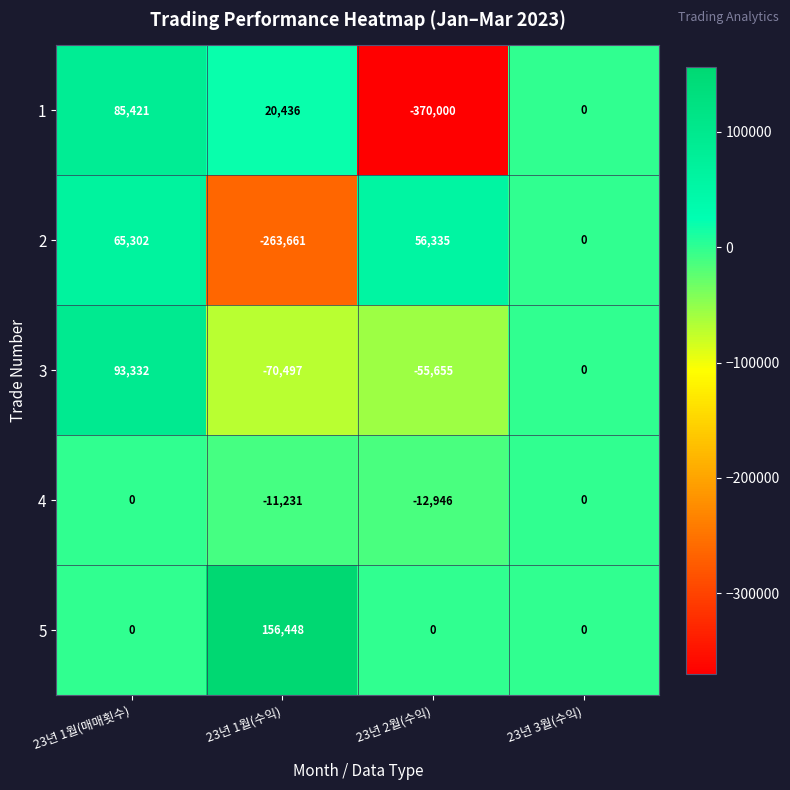

Read the 2 value at 23년 1월(매매횟수), to the nearest 10.

65300